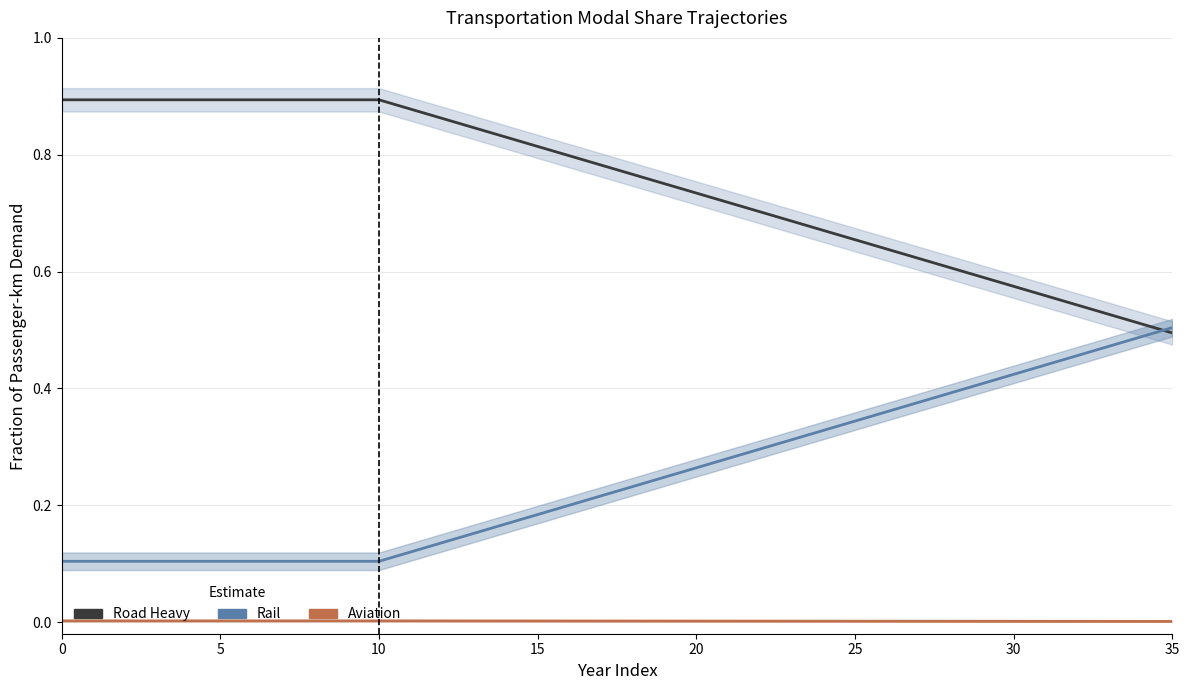

Rank the series by their average value, from lowest to highest.

frac_trns_pkm_dem_regional_aviation, frac_trns_pkm_dem_regional_rail, frac_trns_pkm_dem_regional_road_heavy